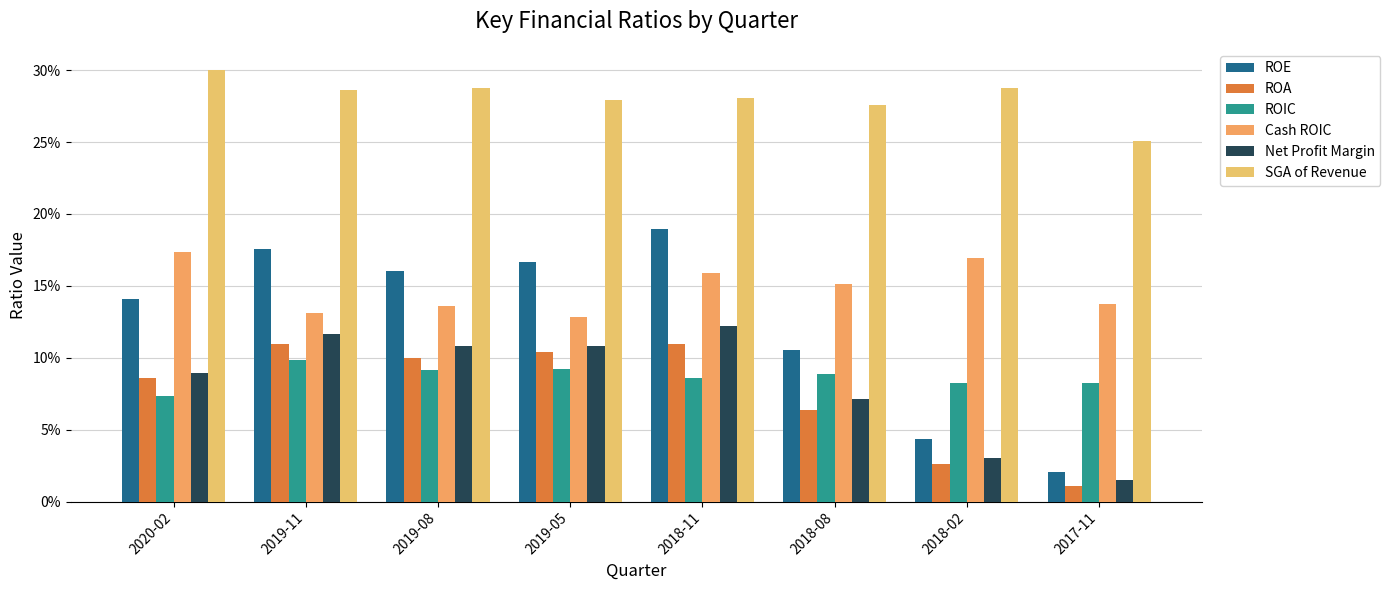

Rank the categories by ROIC value from highest to lowest.

2019-11, 2019-05, 2019-08, 2018-08, 2018-11, 2017-11, 2018-02, 2020-02